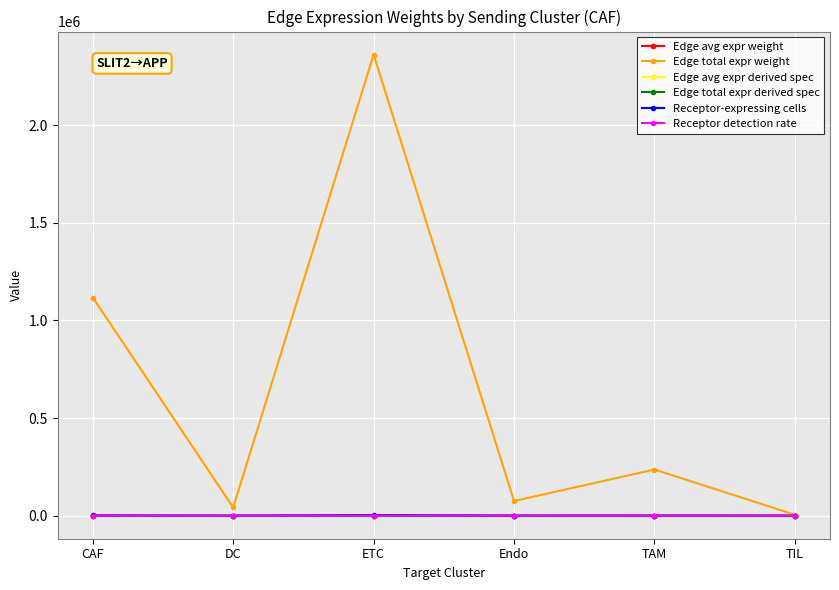

True or false: Edge total expr derived spec has a value of 0.0 at Endo.

True